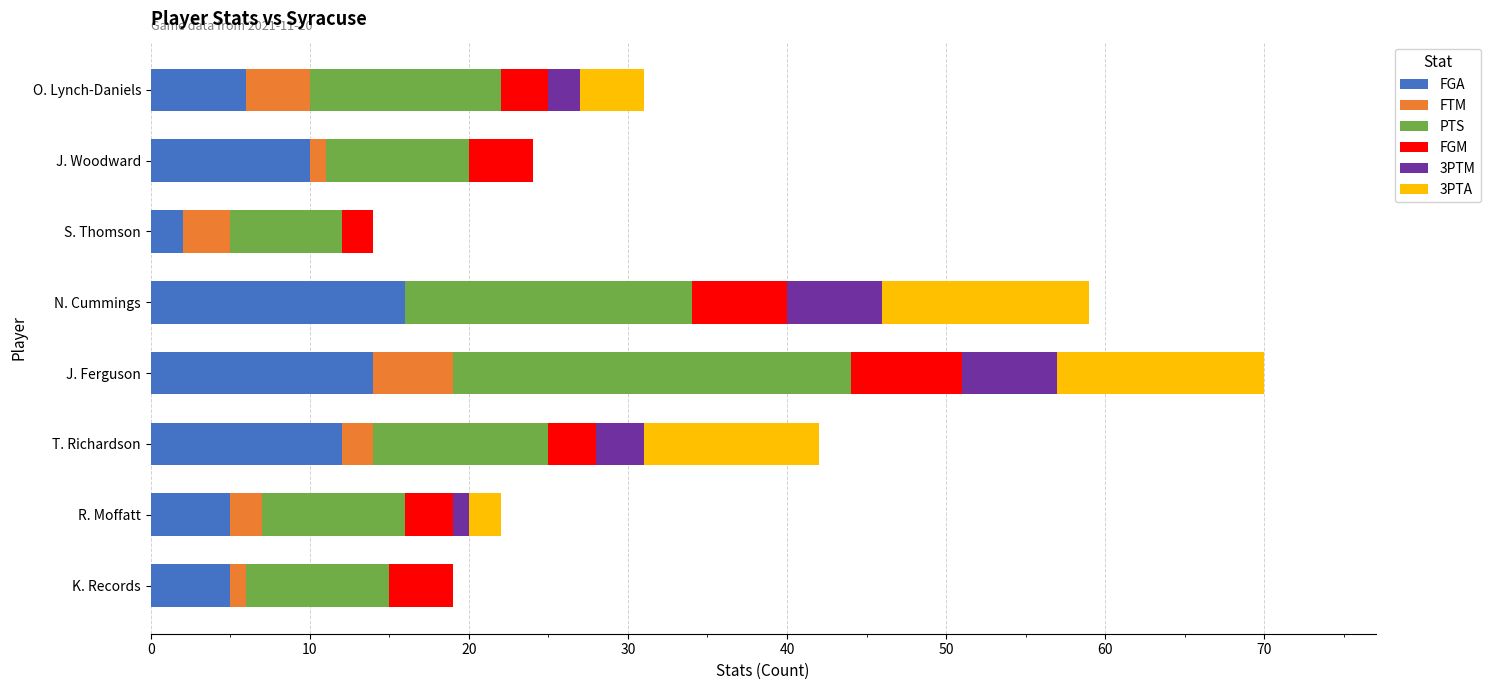

The FGA series shows 5 at K. Records. True or false?

True